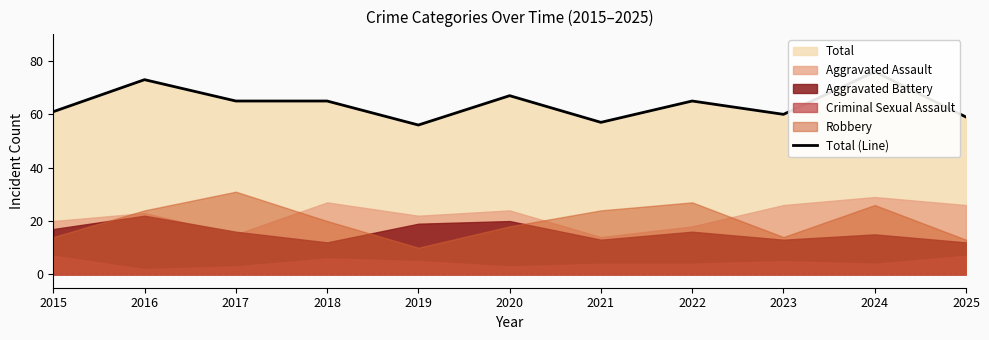

Reading left to right, transcribe all the data shown in this chart.

2015=61	2016=73	2017=65	2018=65	2019=56	2020=67	2021=57	2022=65	2023=60	2024=76	2025=59